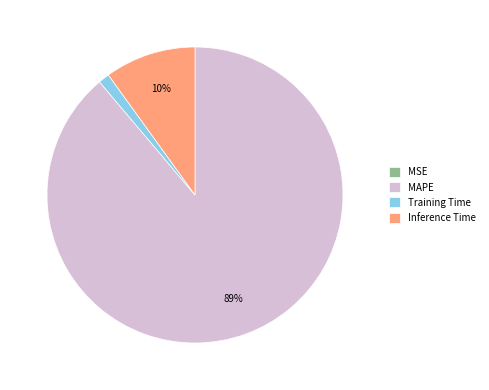

Which slice is the largest?

MAPE